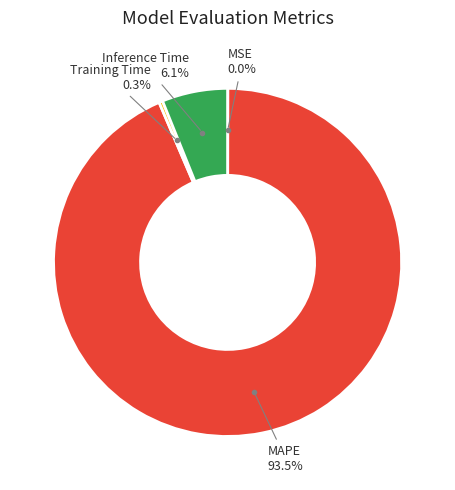

Is there any slice that represents more than half of the pie?

Yes